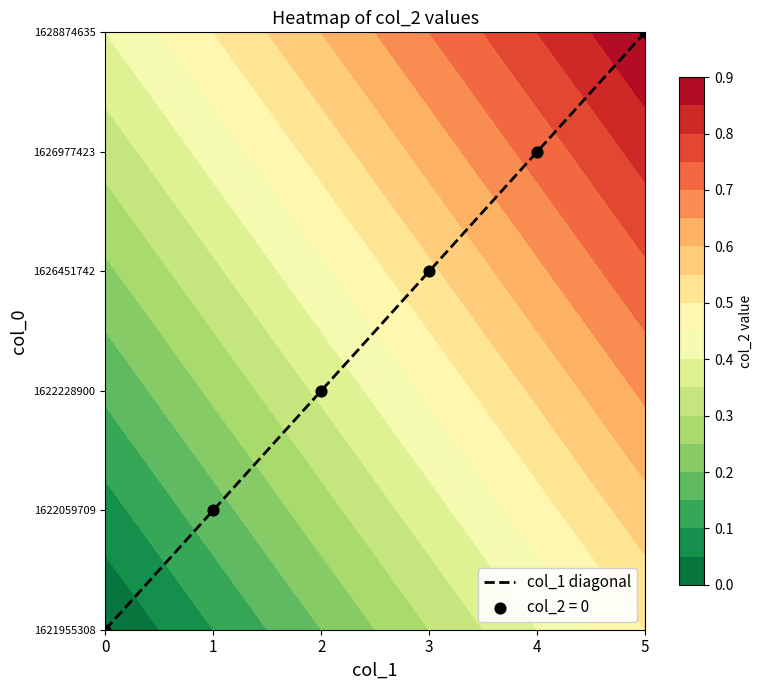

True or false: the data shows 2 at 1.

False